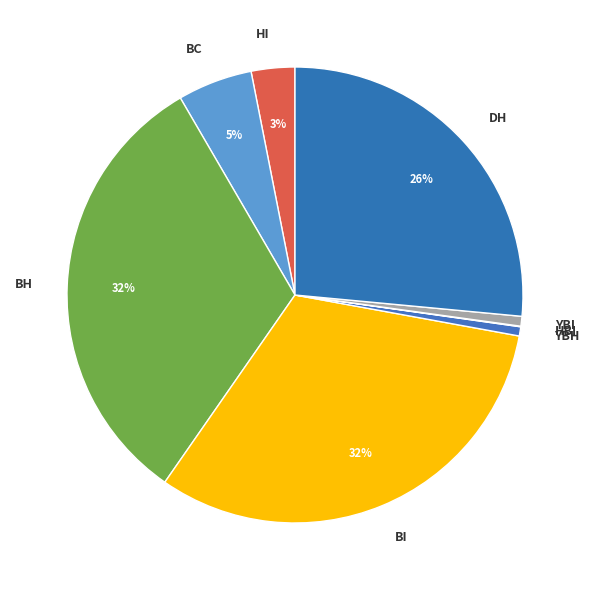

Is it true that BC is 1% of the pie?

False